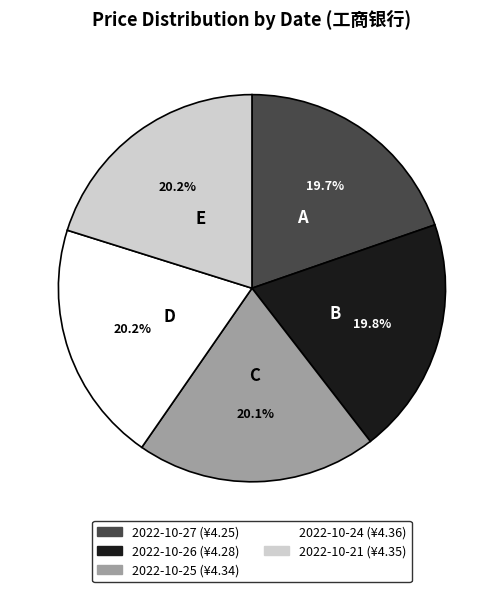

Approximately how many times larger is the value at 2022-10-27 compared to 2022-10-21?

1.0